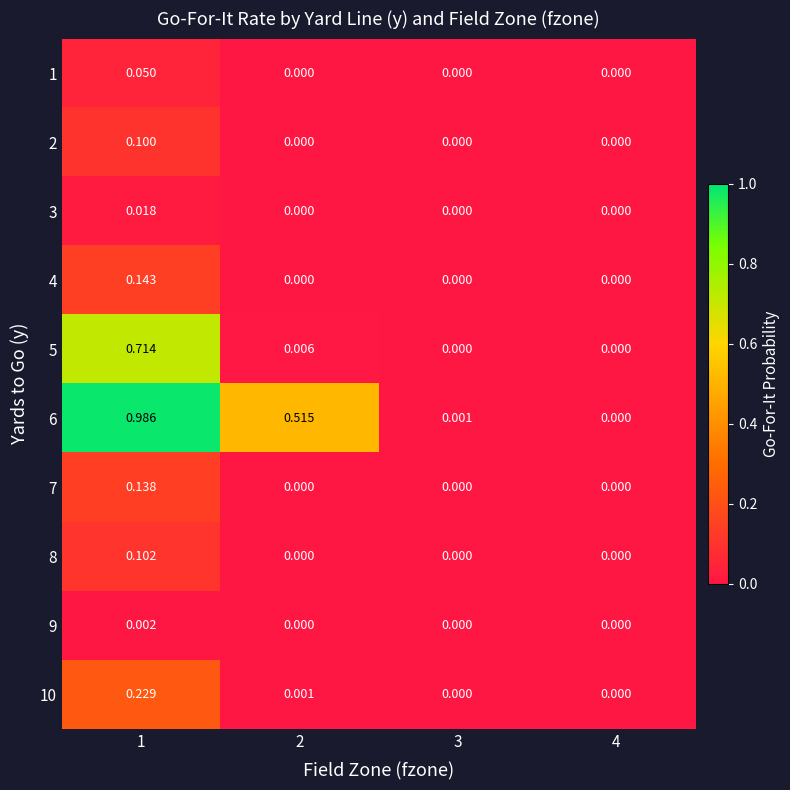

How many positive values does the 10 series have?

2